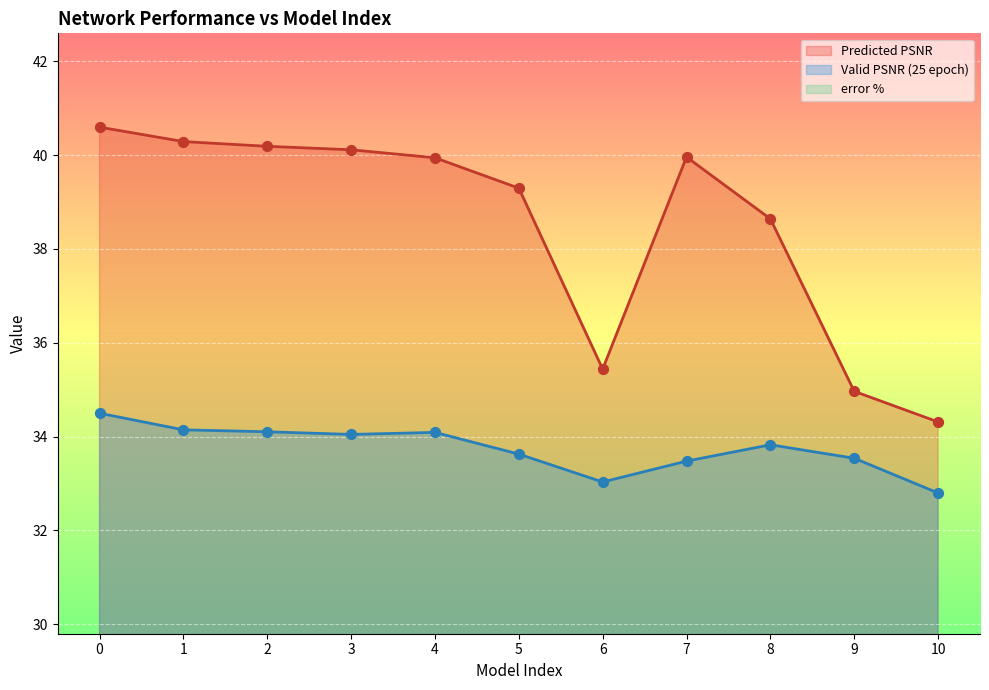

At how many categories does at least one series exceed 28?

11